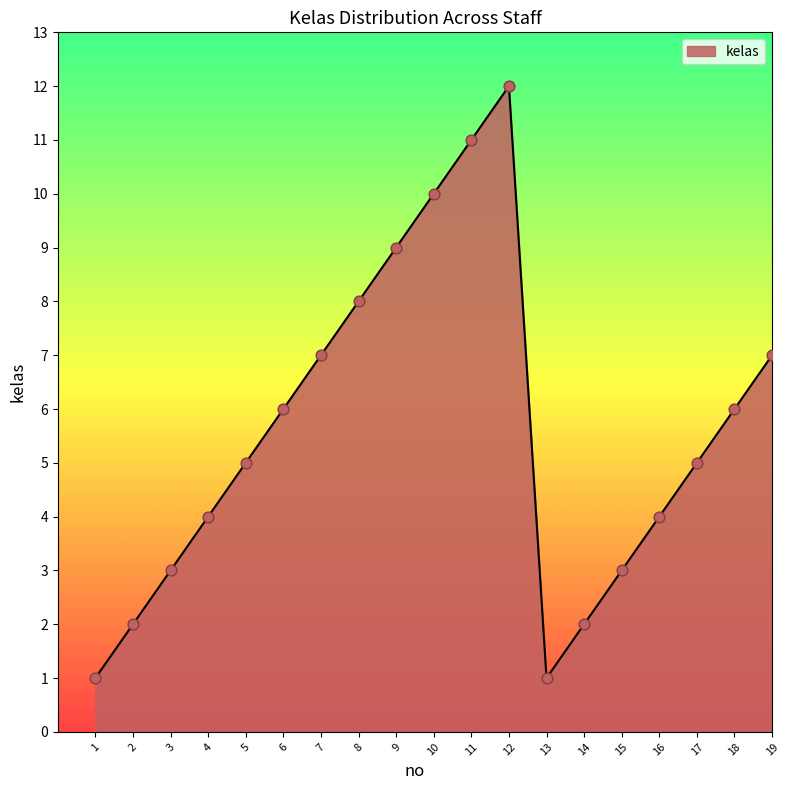

What is the change in value from 12 to 16?

-8